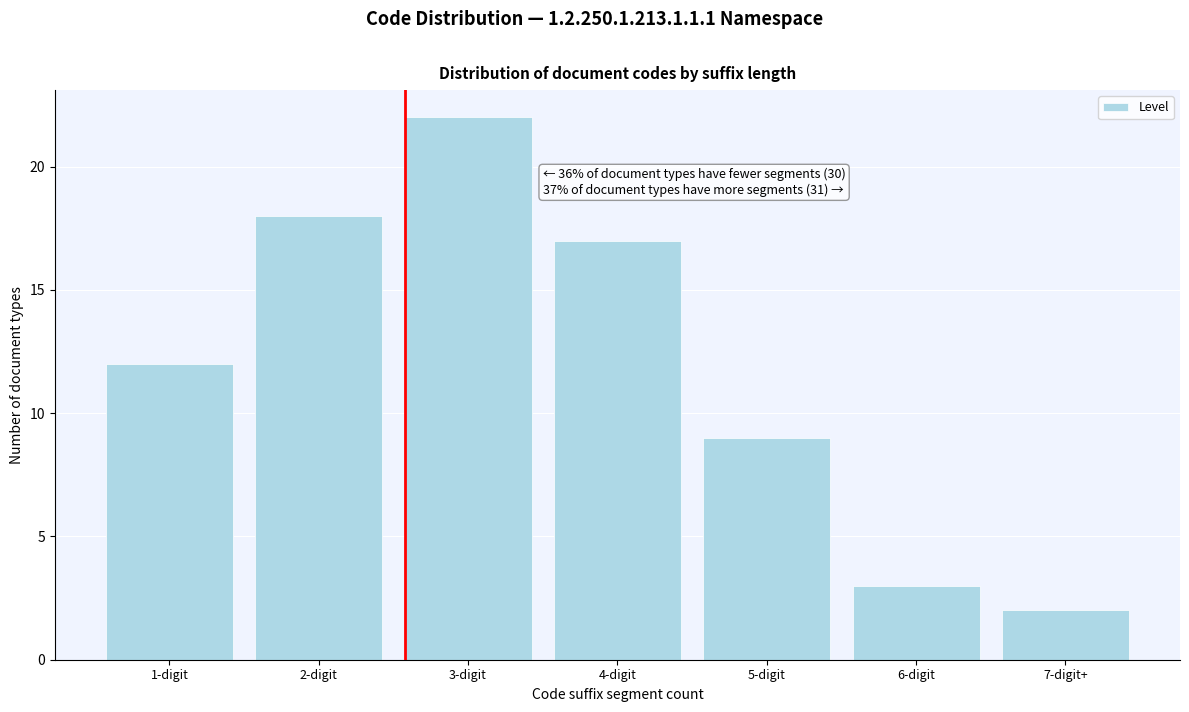

Reading left to right, extract all data points from this chart.

12	18	22	17	9	3	2